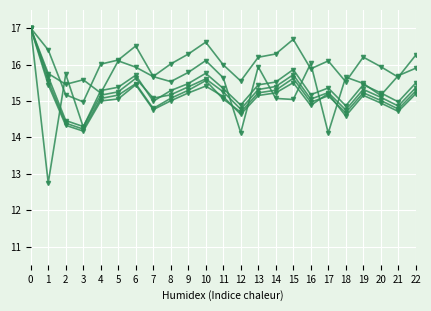

Reading left to right, list all the values displayed in this chart.

1 tracking: 17.0	16.4	15.2	15.0	16.0	16.1	16.5	15.7	16.0	16.3	16.6	16.0	15.5	16.2	16.3	16.7	15.9	16.1	15.5	16.2	15.9	15.7	16.3
2 tracking: 17.0	15.8	15.5	15.6	15.2	16.1	15.9	15.7	15.5	15.8	16.1	15.6	14.1	15.9	15.1	15.0	16.0	14.1	15.7	15.5	15.2	15.7	15.9
3 tracking: 17.0	12.8	15.7	14.3	15.3	15.4	15.7	15.0	15.3	15.5	15.8	15.3	14.9	15.4	15.5	15.9	15.2	15.4	14.9	15.4	15.2	15.0	15.5
4 tracking: 17.0	15.7	14.5	14.3	15.2	15.3	15.6	15.1	15.2	15.4	15.6	15.3	14.8	15.3	15.4	15.7	15.0	15.2	14.8	15.3	15.1	14.9	15.4
5 tracking: 17.0	15.5	14.4	14.2	15.1	15.2	15.5	14.8	15.1	15.3	15.6	15.1	14.7	15.2	15.3	15.6	15.0	15.1	14.7	15.2	15.0	14.8	15.3
6 tracking: 17.0	15.4	14.3	14.2	15.0	15.1	15.4	14.8	15.0	15.2	15.4	15.1	14.6	15.1	15.2	15.5	14.9	15.2	14.6	15.2	14.9	14.7	15.2